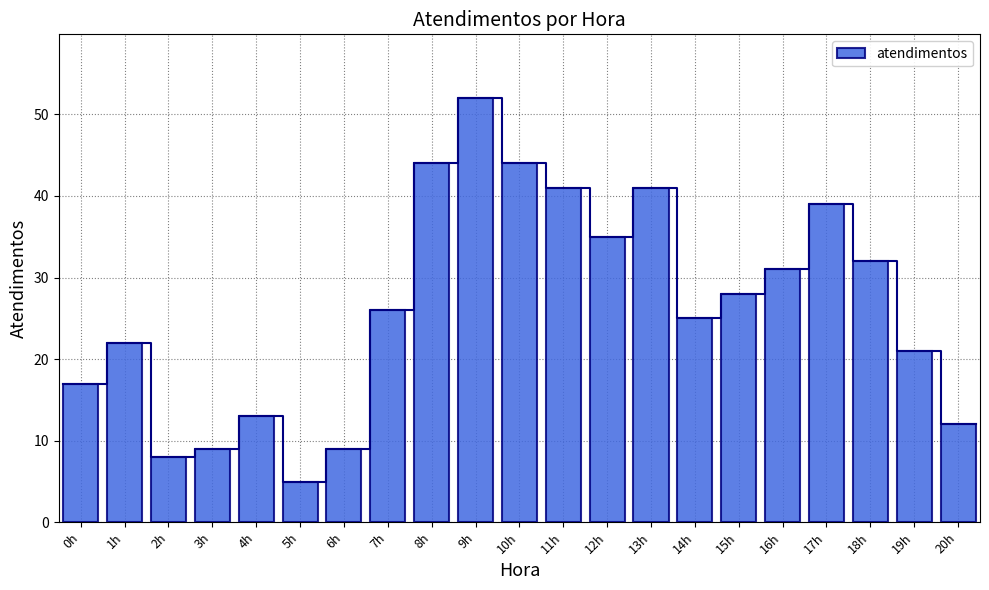

What is the label of the 17th bar from the left?

16h